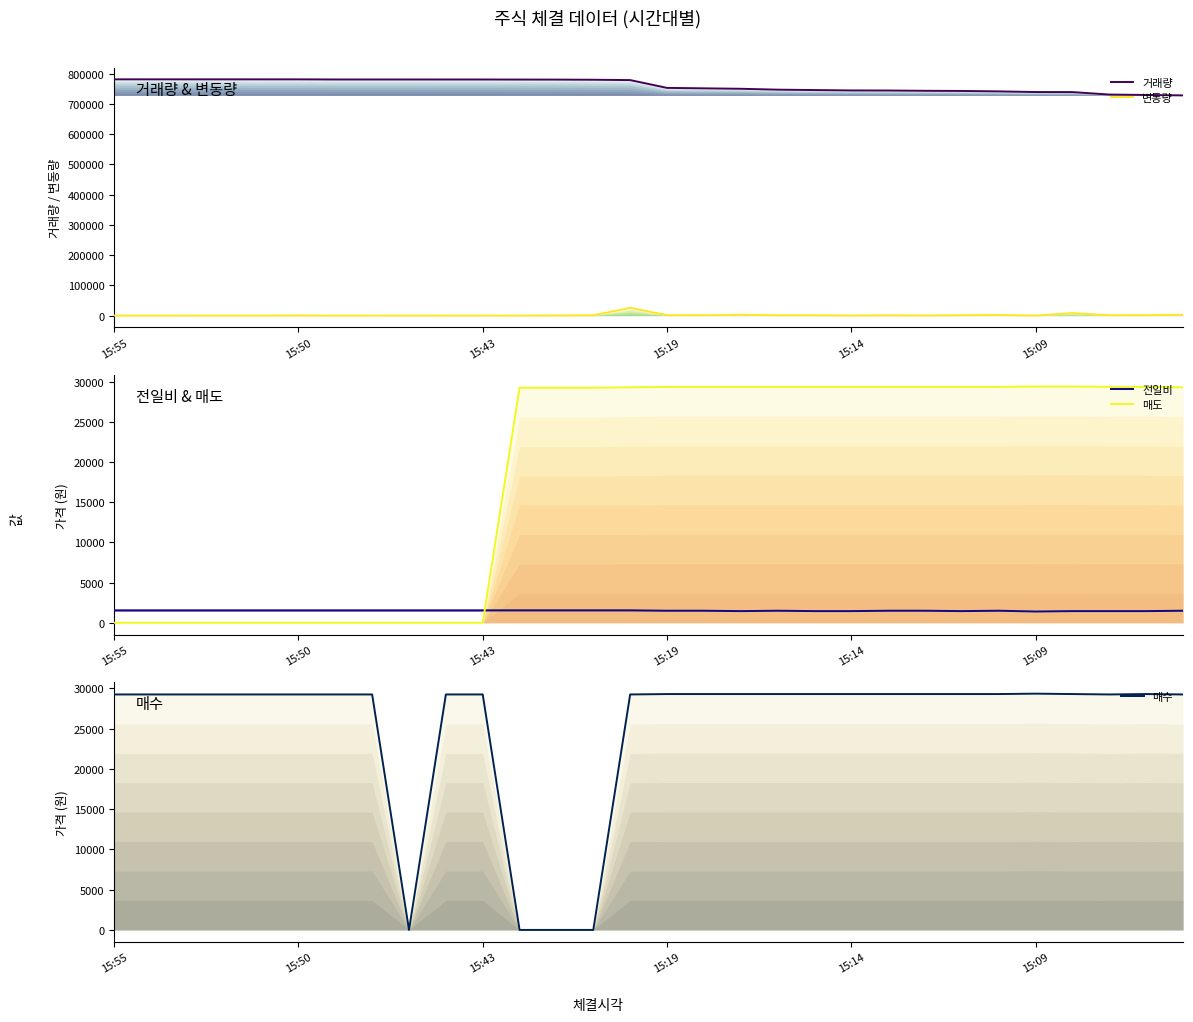

What is the label of the 26th point from the right?

15:14